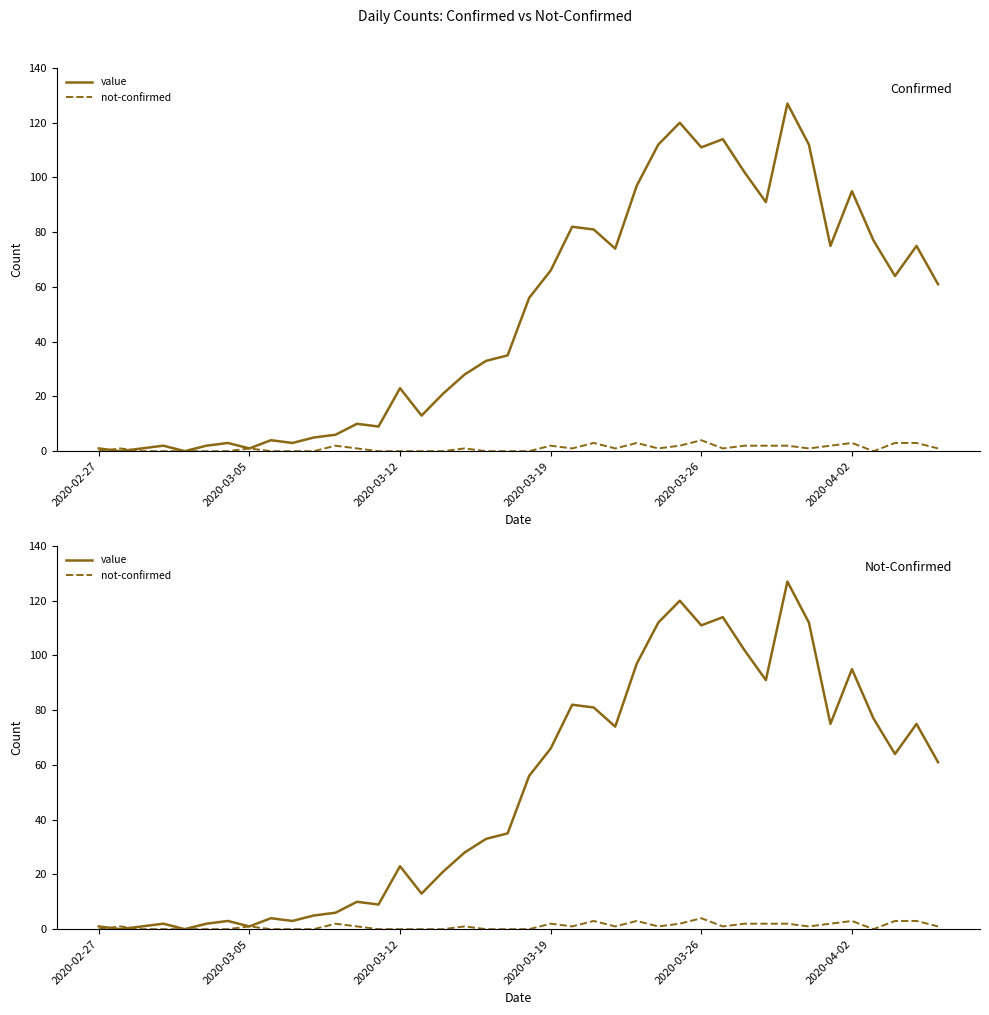

What is the difference between the not-confirmed values at 2020-02-27 and 12?

1